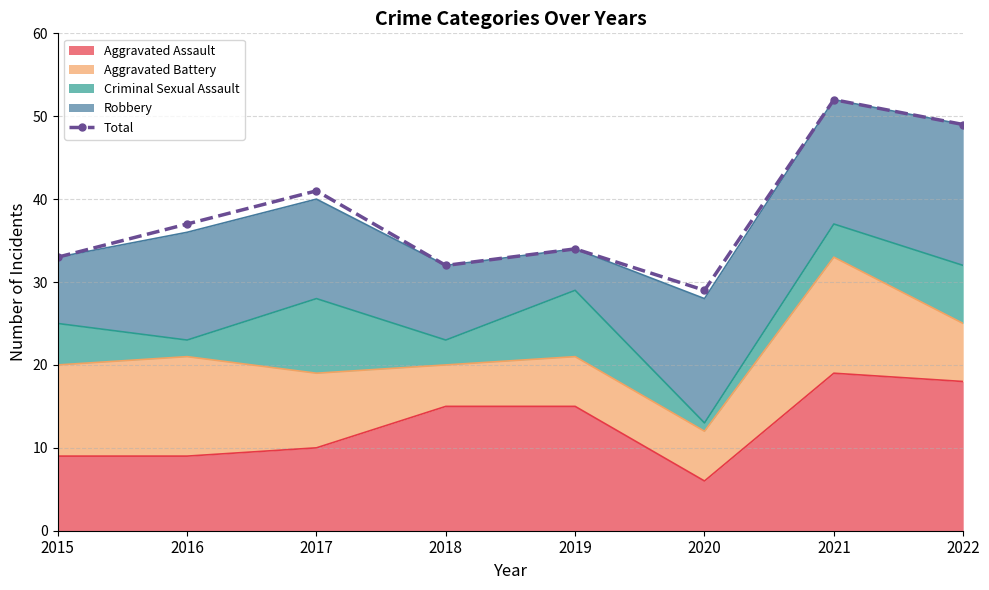

Does the chart have visible grid lines?

Yes